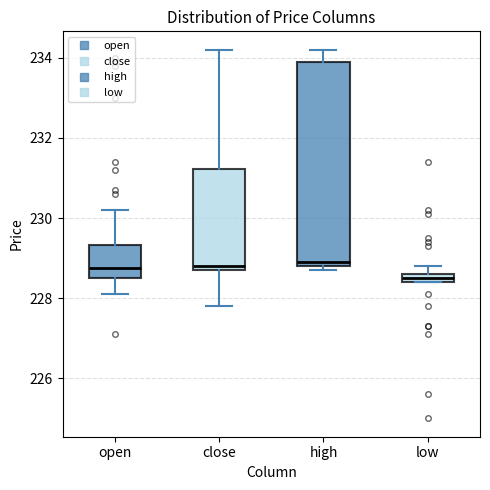

Which box has the lowest median line?

low